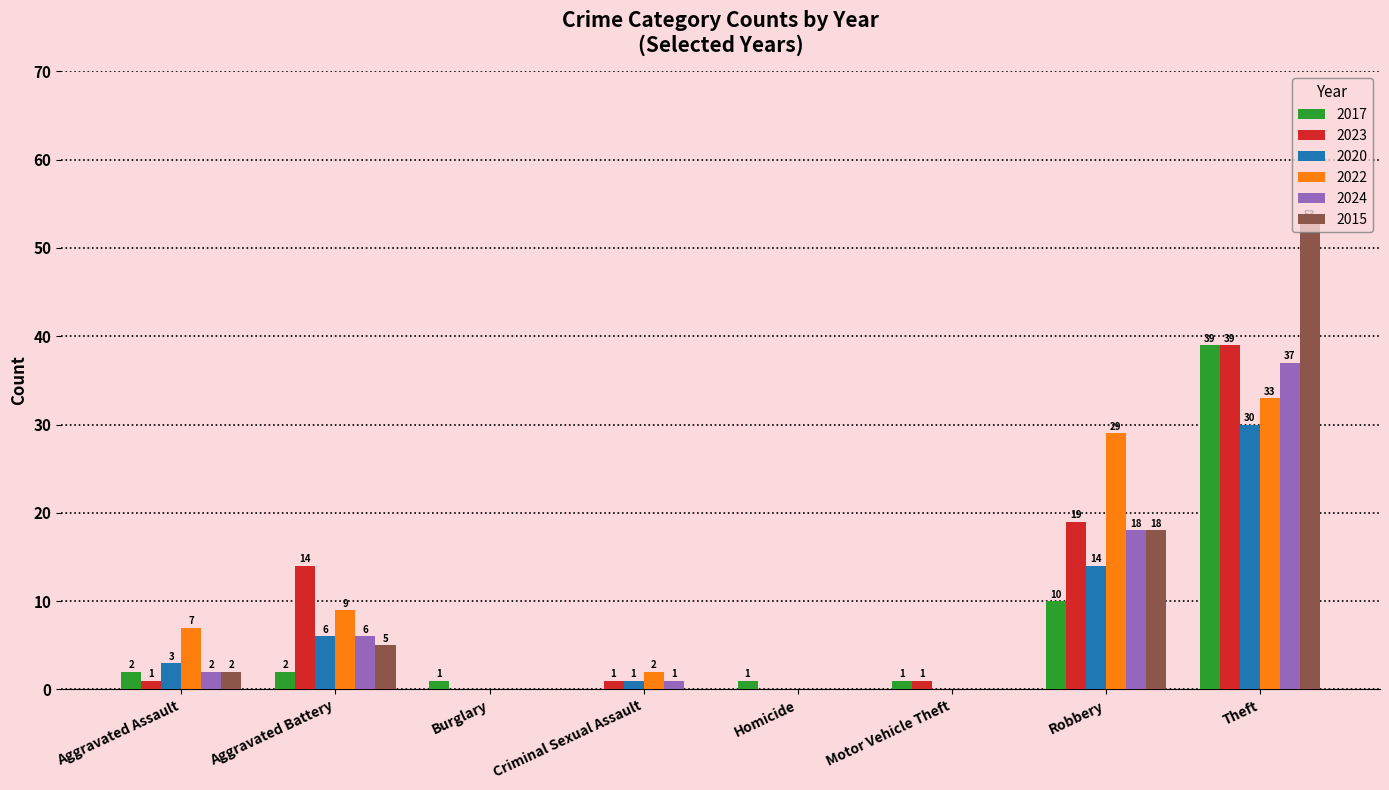

What is the sum of the 2017 values at Burglary and Aggravated Assault?

3